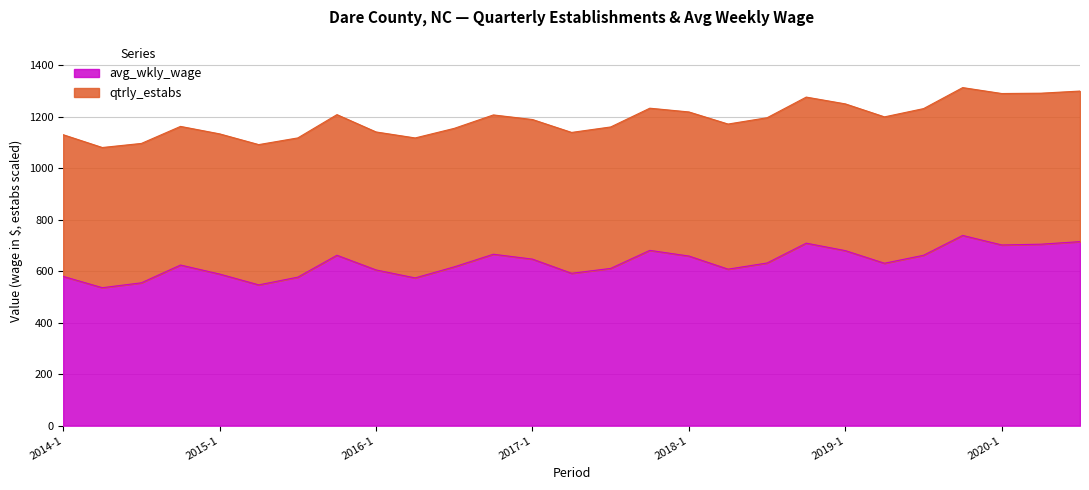

At which label is the value closest to 637?

2018-3